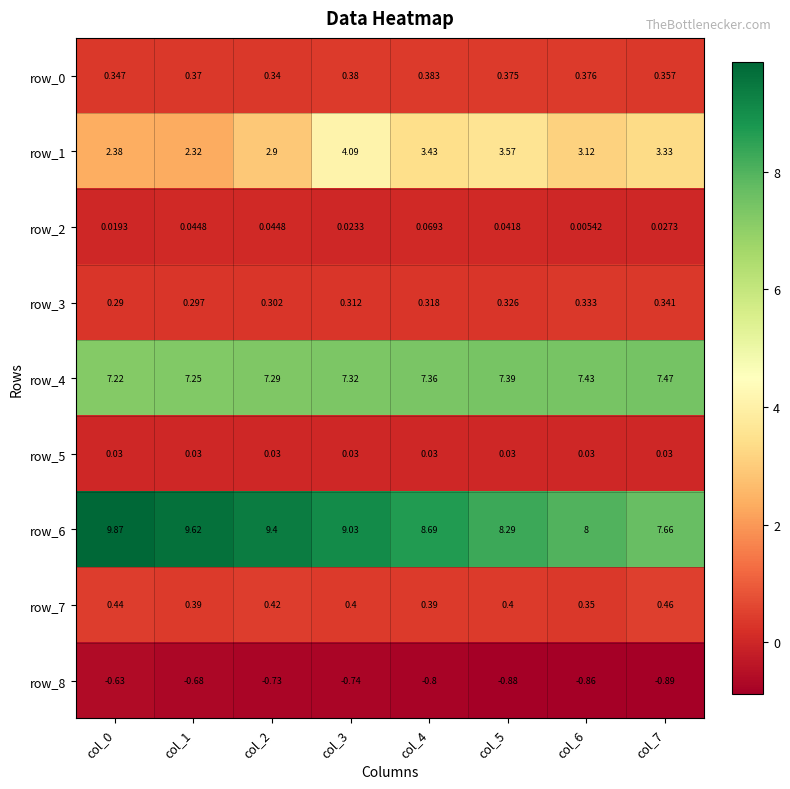

What is the spread (max minus min) of values at col_4?

9.5